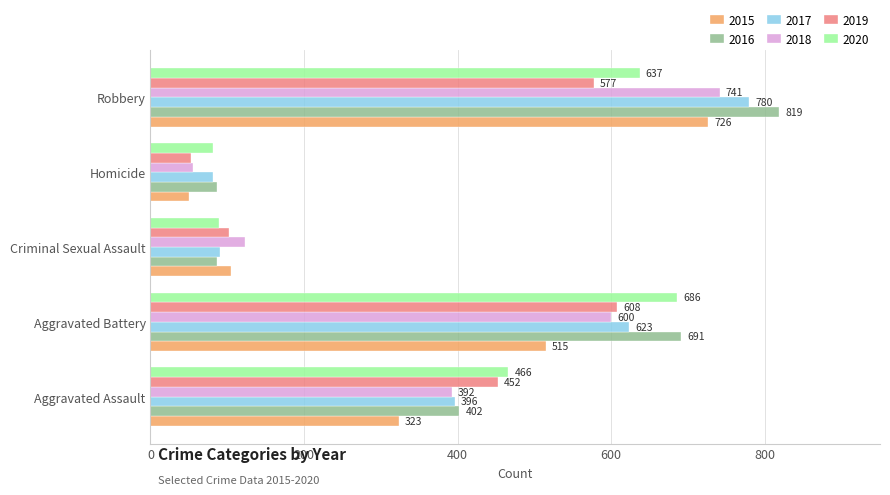

Which series has the largest range (max minus min)?

2016